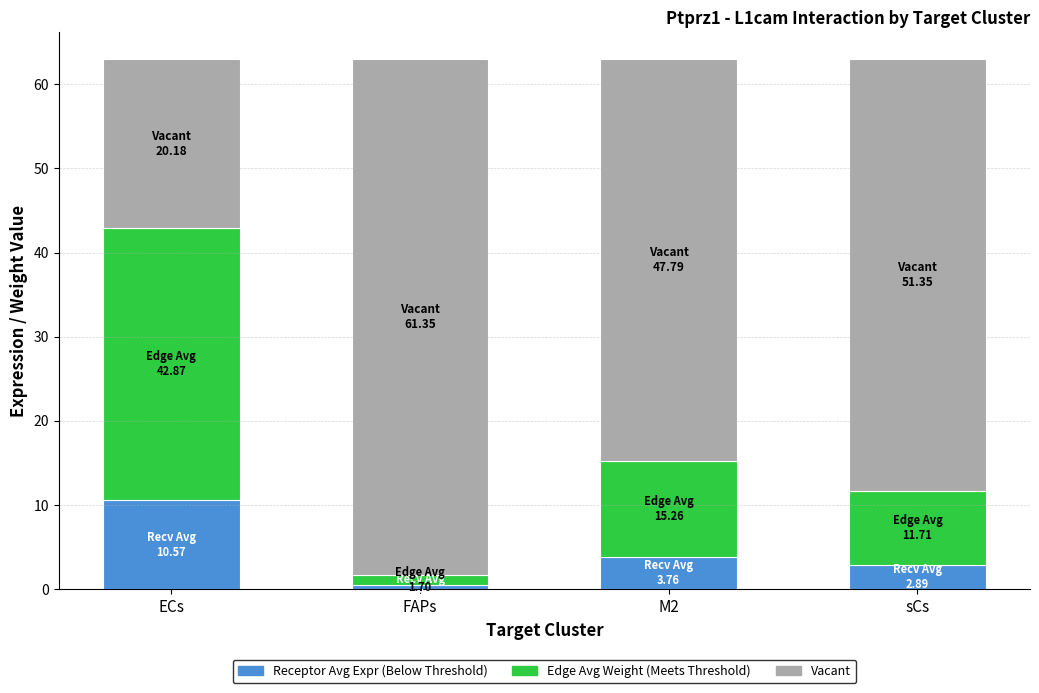

What is the total value across all series at sCs?

63.1